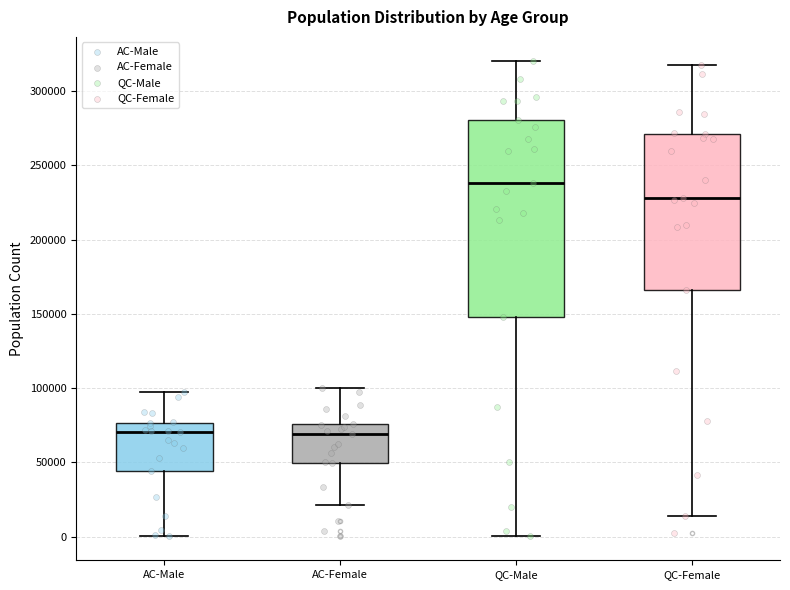

Reading left to right, read every box against the y-axis: the position of its median line, the range the box covers, and the ends of its whiskers. The values are not printed on the chart, so give them approximately, as read against the axis.

AC-Male: median 70000, box 45000 to 75000, whiskers 0 to 95000
AC-Female: median 70000, box 50000 to 75000, whiskers 20000 to 100000
QC-Male: median 240000, box 150000 to 280000, whiskers 0 to 320000
QC-Female: median 230000, box 165000 to 270000, whiskers 15000 to 315000